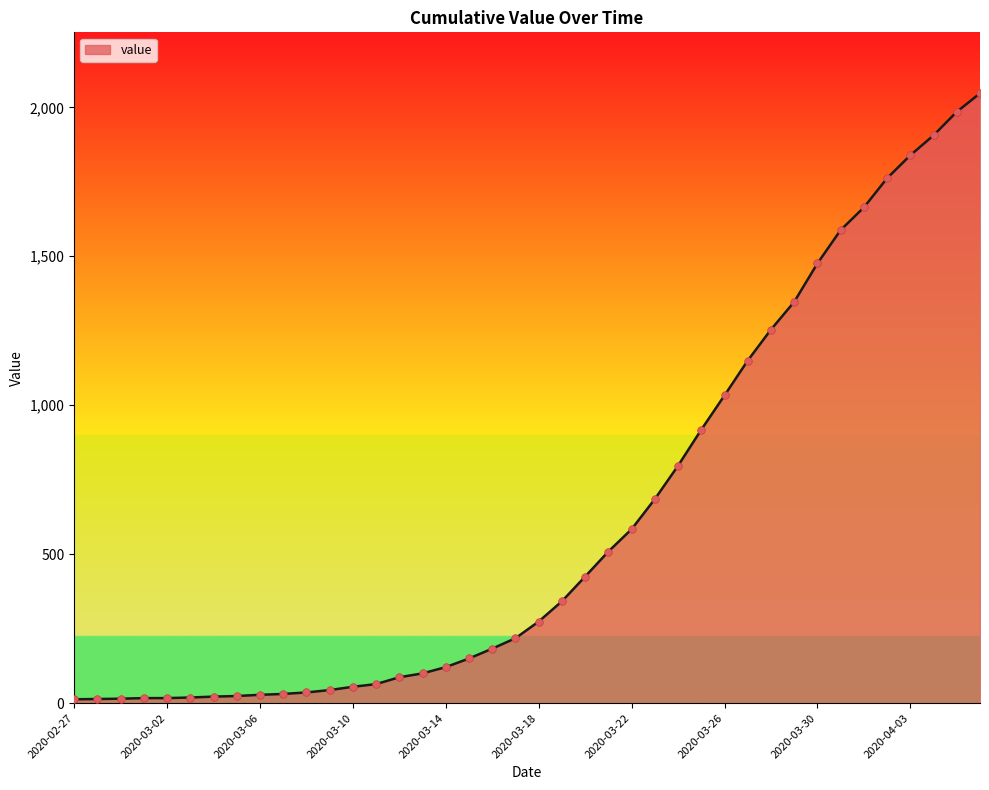

What is the difference between the maximum and minimum values?

2034